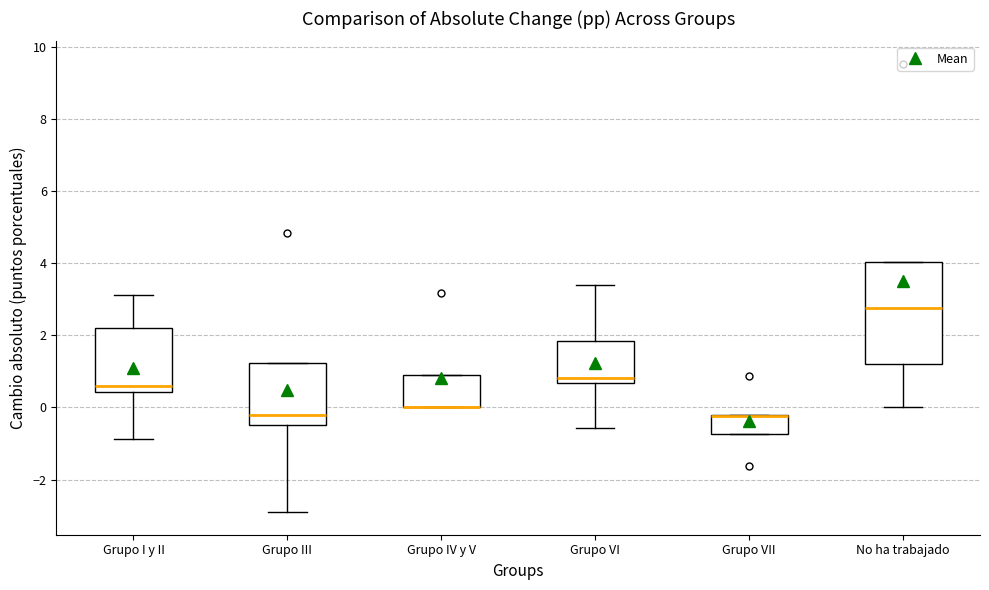

Where does the lower whisker of the box for No ha trabajado end on the y-axis? The values are not printed on the chart, so give them approximately, as read against the axis.

0.0